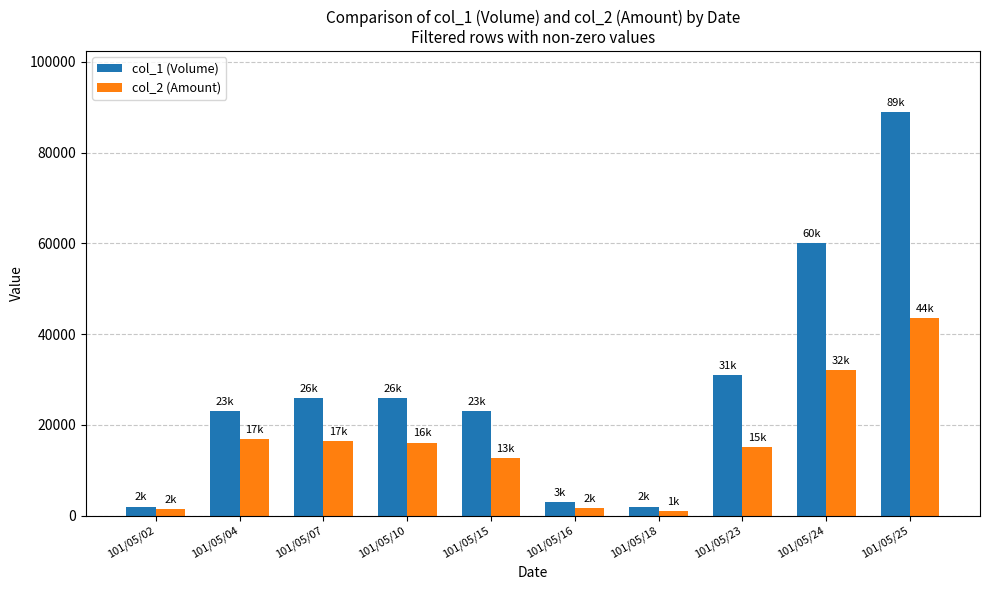

True or false: col_1 (Volume) has a value of 30379 at 101/05/04.

False